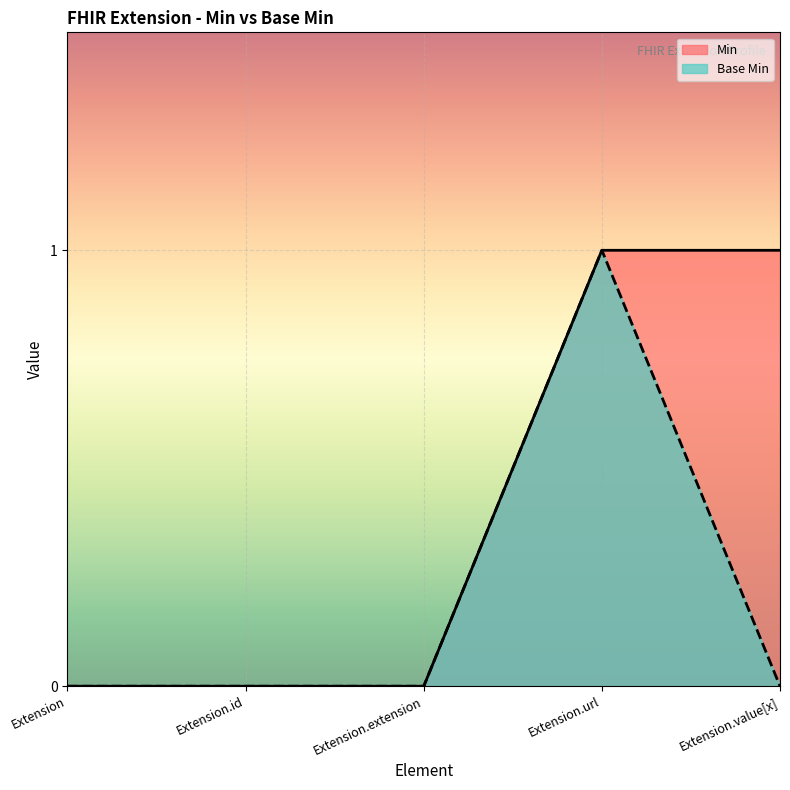

What are all the series names shown in the legend?

Min, Base Min